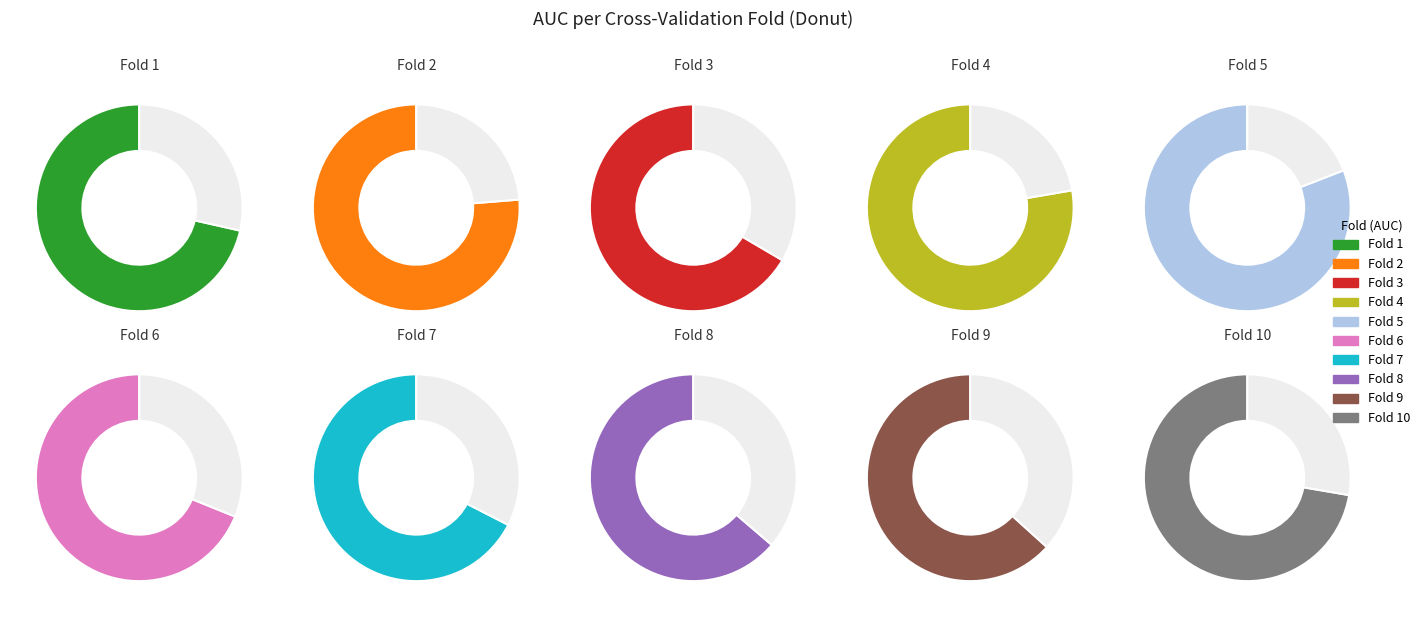

To the nearest percent, what is the combined percentage of Fold 10 and Fold 7?

20%